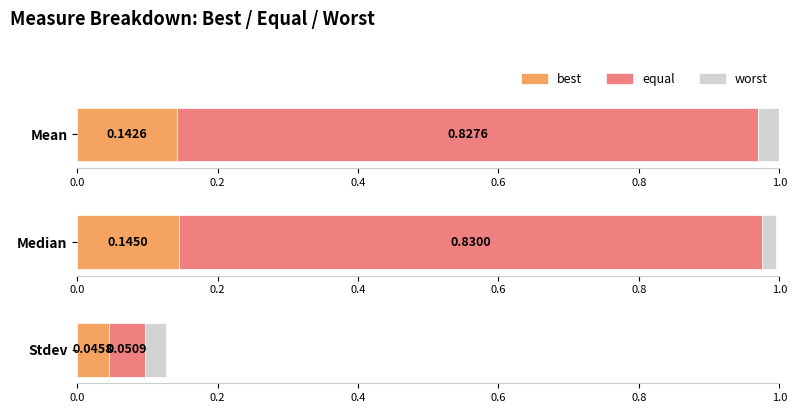

How many data points does each series have?

3